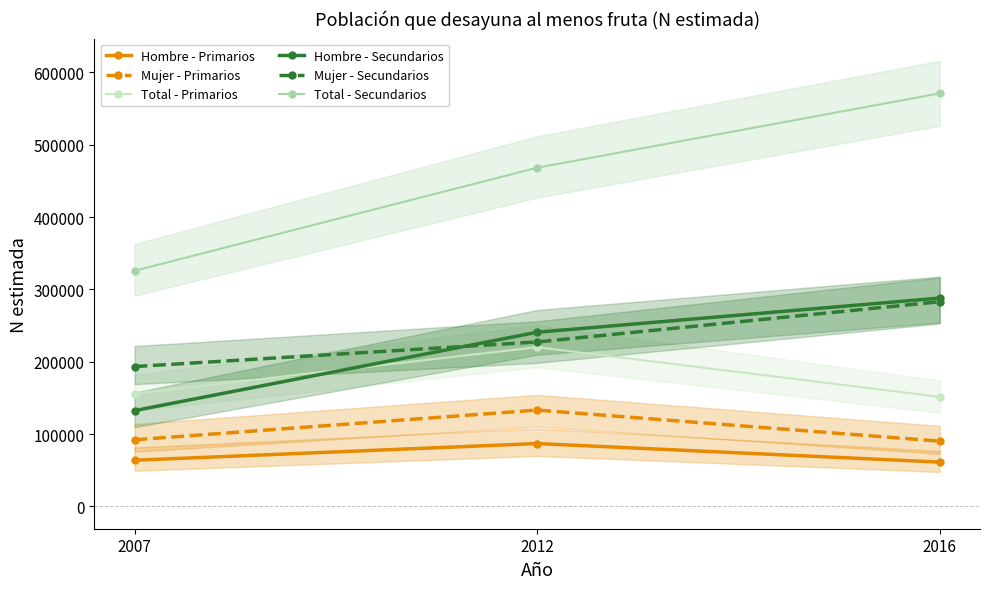

Reading left to right, what are all the values shown in this chart?

Hombre - Primarios: 2007=63842	2012=86935	2016=61269
Mujer - Primarios: 2007=92116	2012=133215	2016=90218
Total - Primarios: 2007=155958	2012=220150	2016=151487
Hombre - Secundarios: 2007=132454	2012=240805	2016=287985
Mujer - Secundarios: 2007=193335	2012=227367	2016=282987
Total - Secundarios: 2007=325789	2012=468173	2016=570972